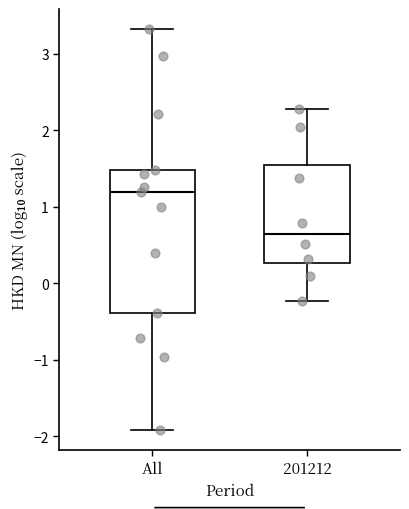

Which box is the tallest, from its lower edge to its upper edge?

All